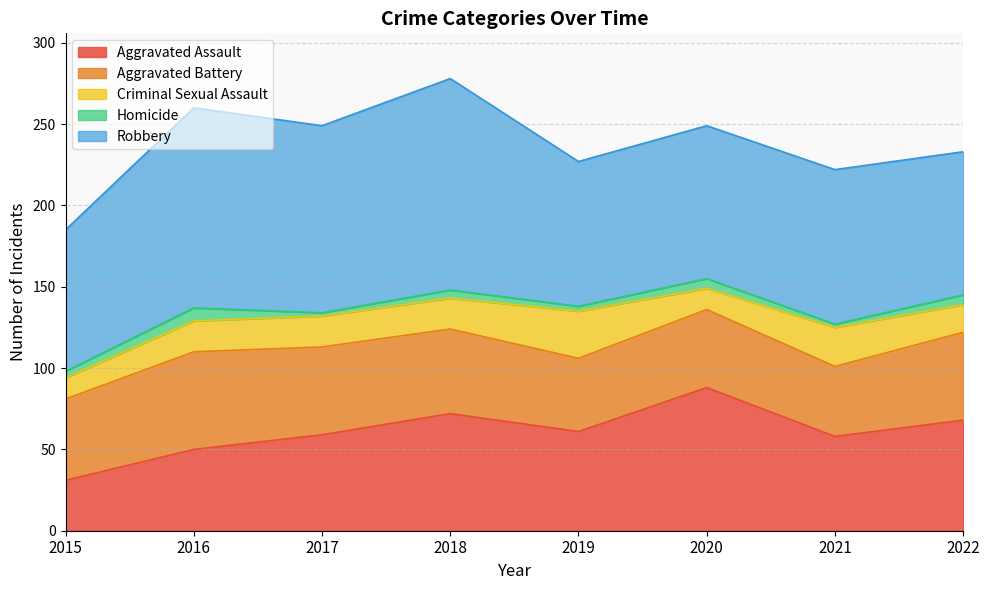

Reading left to right, transcribe all the data shown in this chart.

Aggravated Assault: 31	50	59	72	61	88	58	68
Aggravated Battery: 50	60	54	52	45	48	43	54
Criminal Sexual Assault: 13	19	19	19	29	13	24	17
Homicide: 4	8	2	5	3	6	2	6
Robbery: 87	123	115	130	89	94	95	88